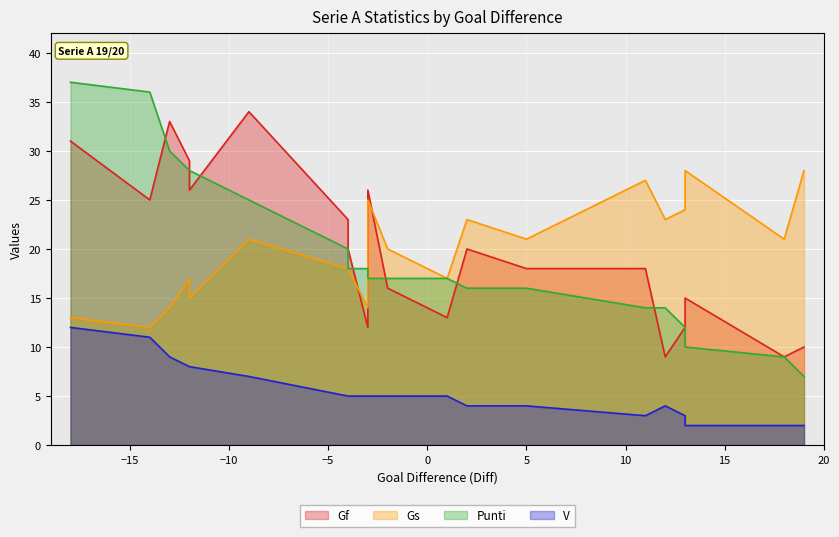

How many lines are shown in the chart?

4